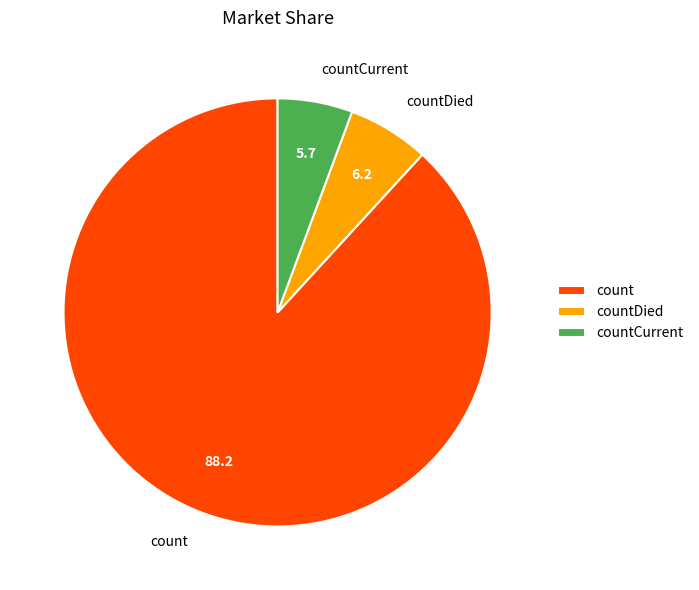

Approximately how many times larger is the value at countDied compared to countCurrent?

1.1